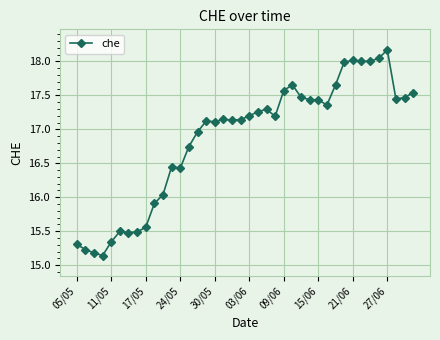

What is the difference between the maximum and second lowest values?

3.0